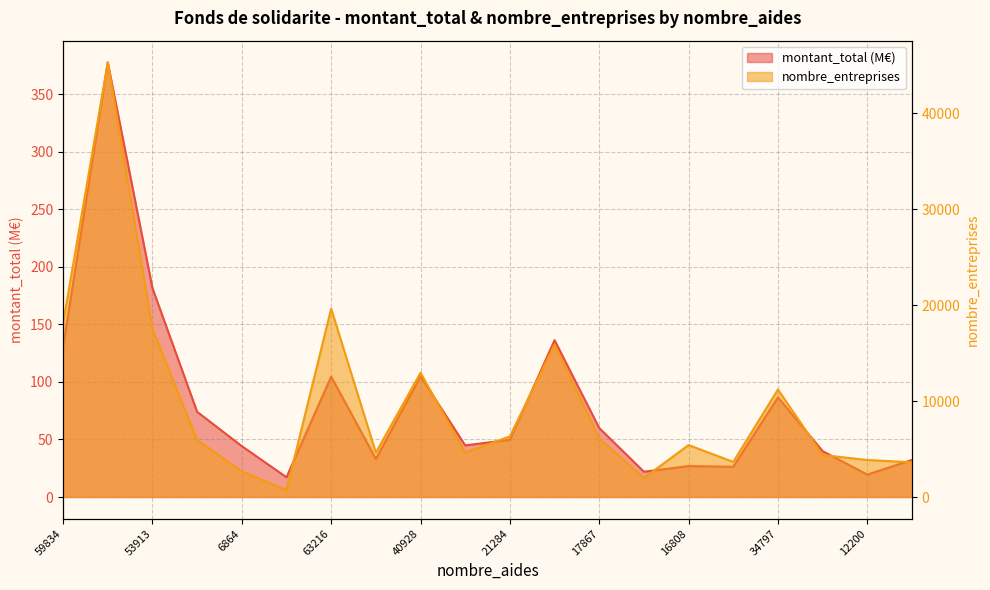

Between 50583 and 5410, which series saw the biggest shift?

nombre_entreprises